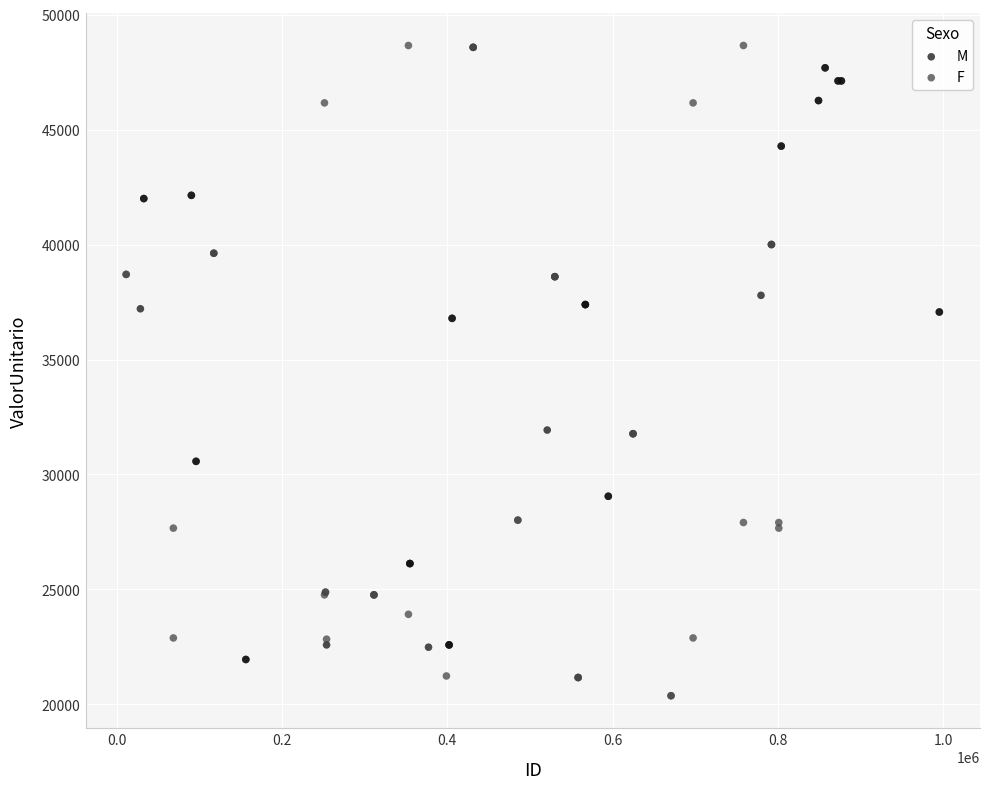

Which series contains the lowest Y value?

F